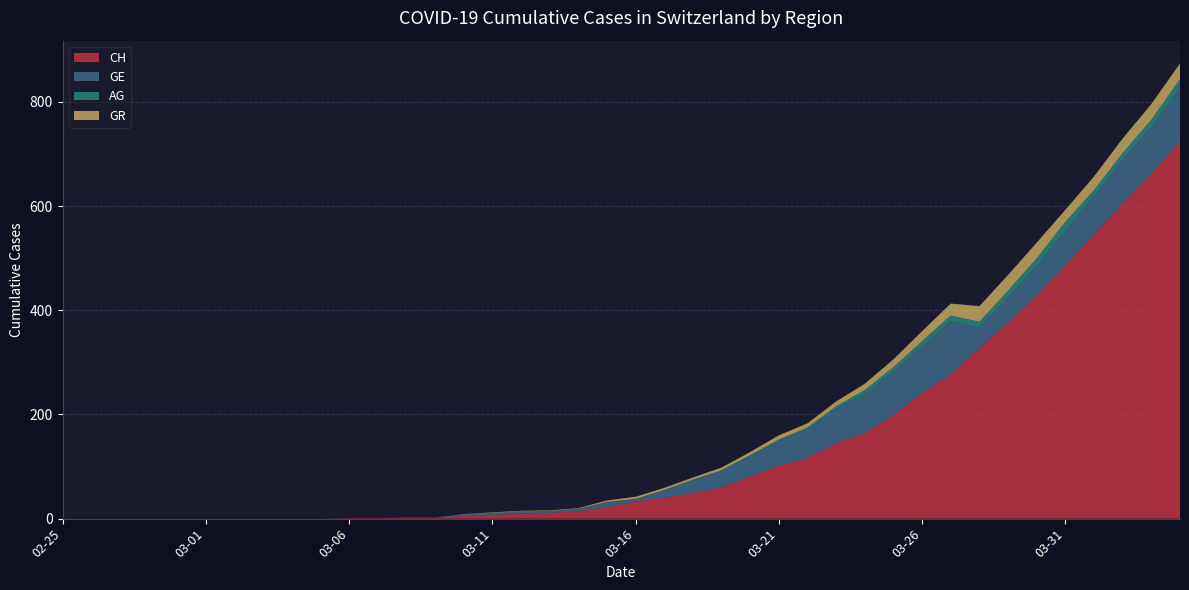

Reading right to left, what are all the values shown in this chart?

CH: 724	662	605	545	486	429	376	328	277	241	199	164	145	116	101	81	60	49	40	33	22	14	11	10	7	5	2	2	1	1	0	0	0	0	0	0	0	0	0	0
GE: 102	89	83	75	66	56	48	39	102	89	83	75	66	56	48	39	31	24	14	4	9	4	4	4	4	4	0	0	0	0	0	0	0	0	0	0	0	0	0	0
AG: 18	15	14	11	18	15	14	11	11	11	9	8	5	3	3	2	2	2	1	1	1	1	0	0	0	0	0	0	0	0	0	0	0	0	0	0	0	0	0	0
GR: 30	30	28	26	23	30	30	30	23	19	15	12	9	8	8	6	5	4	4	4	3	1	1	1	1	0	0	0	0	0	0	0	0	0	0	0	0	0	0	0